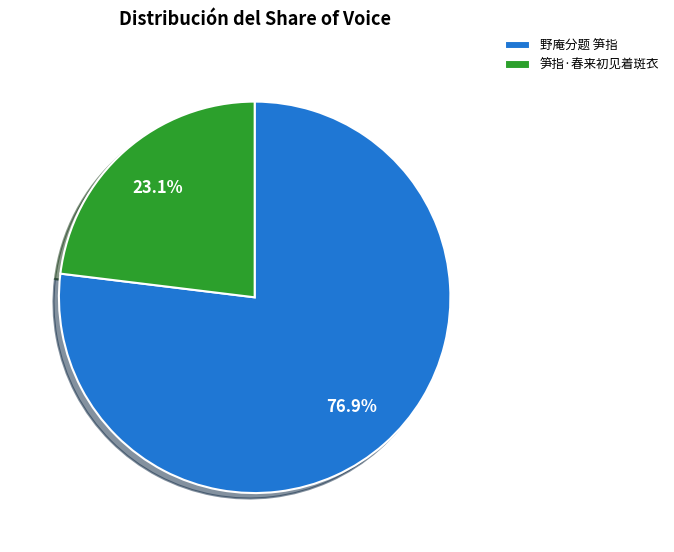

To the nearest percent, what percentage of the pie is 笋指·春来初见着斑衣?

23%